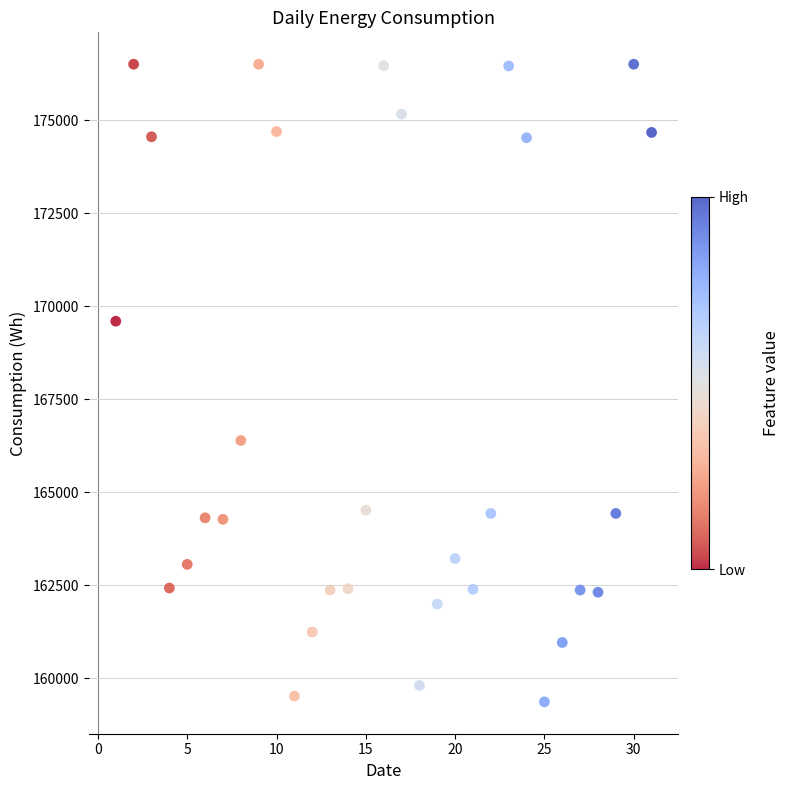

What is the range of X values (max minus min)?

30.0